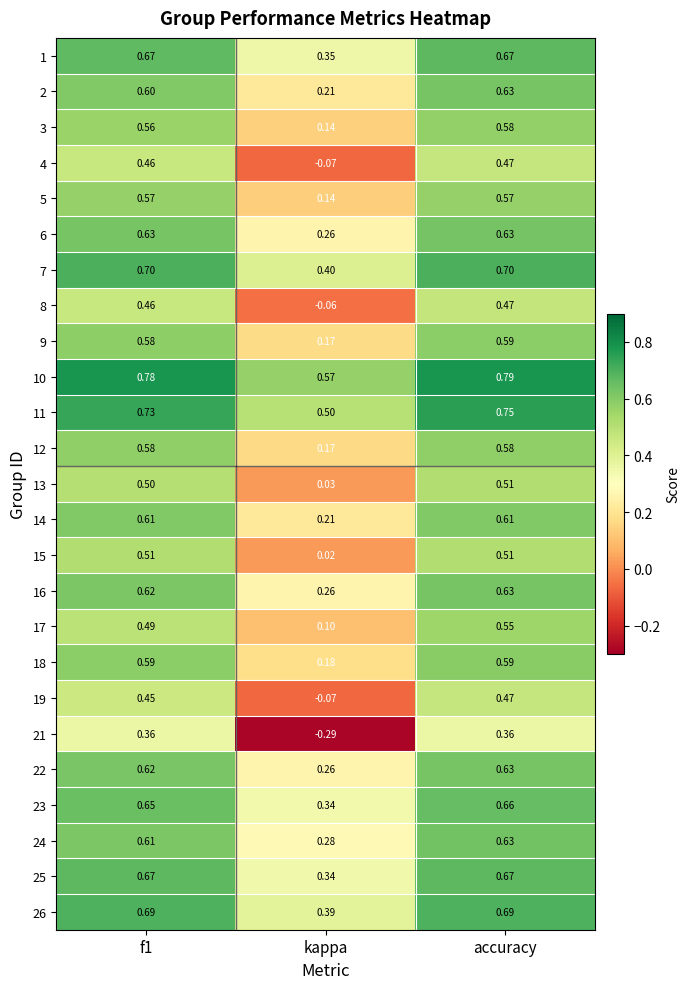

At which category does the chart reach its minimum across all series?

kappa